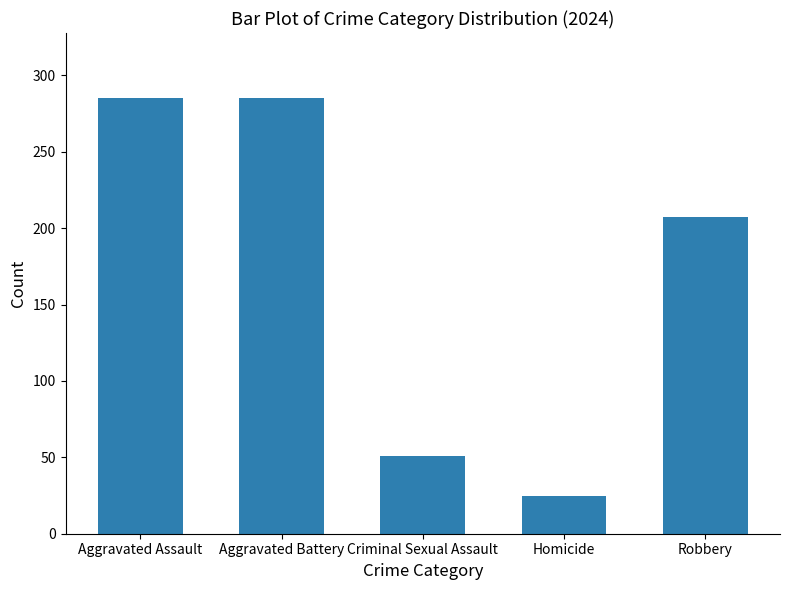

What is the label of the 5th bar from the right?

Aggravated Assault